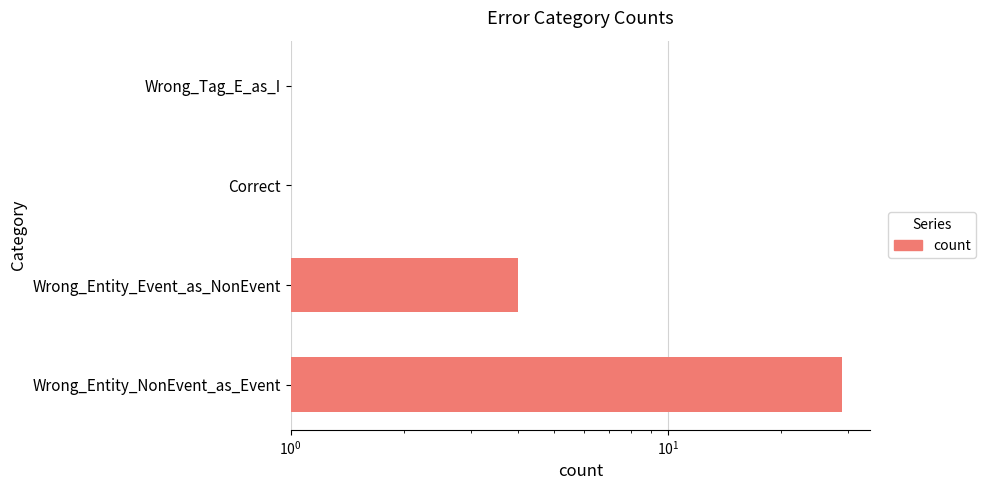

Does the chart contain any negative values?

No